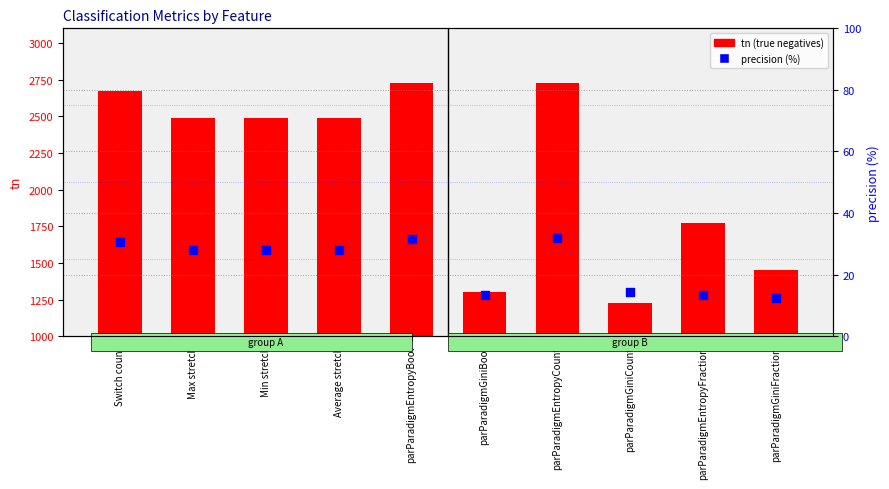

At which category is the sum across all series the highest?

parParadigmEntropyCount